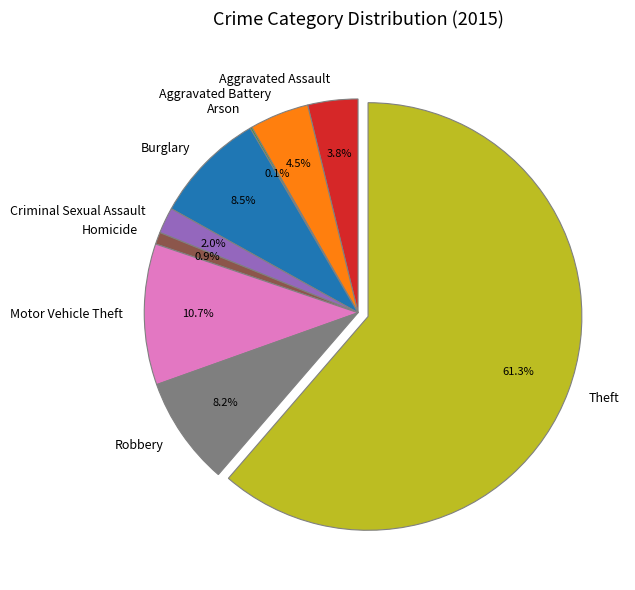

Combined, do Criminal Sexual Assault and Theft account for over 50%?

Yes